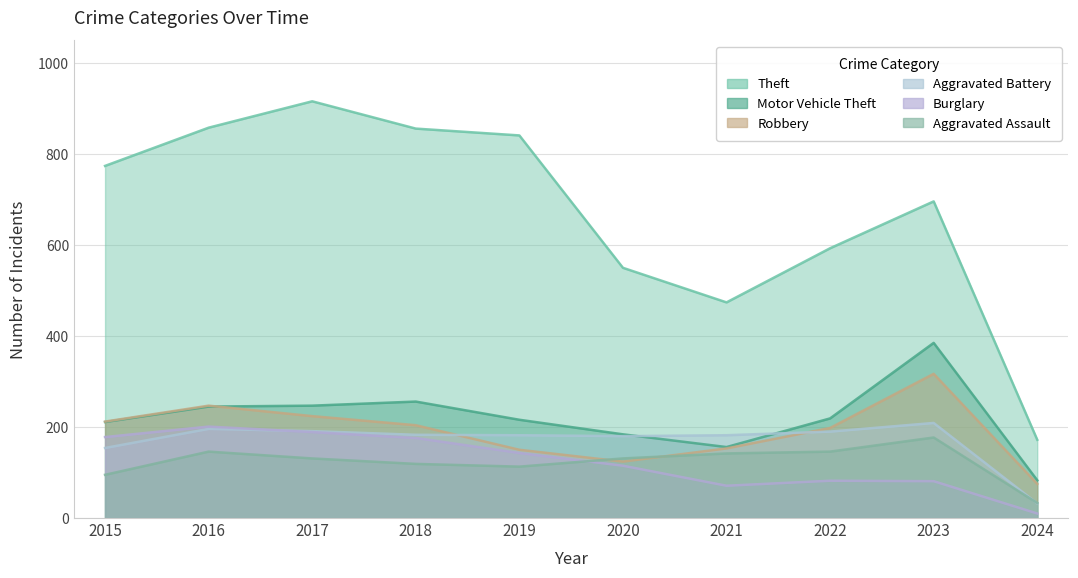

What is the total value across all series at 2015?

1624